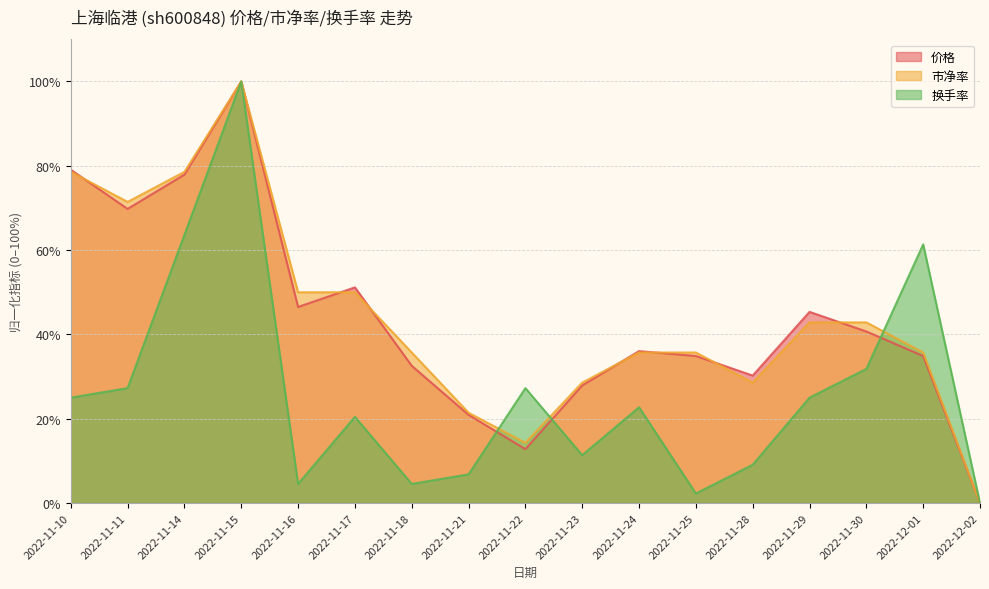

Count the number of data series in this chart.

3